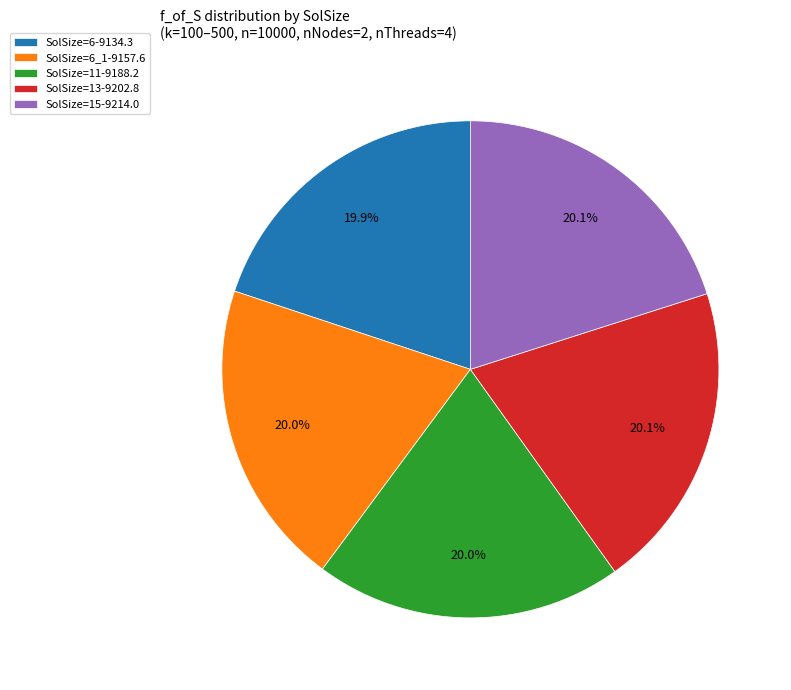

Does any single category account for the majority?

No